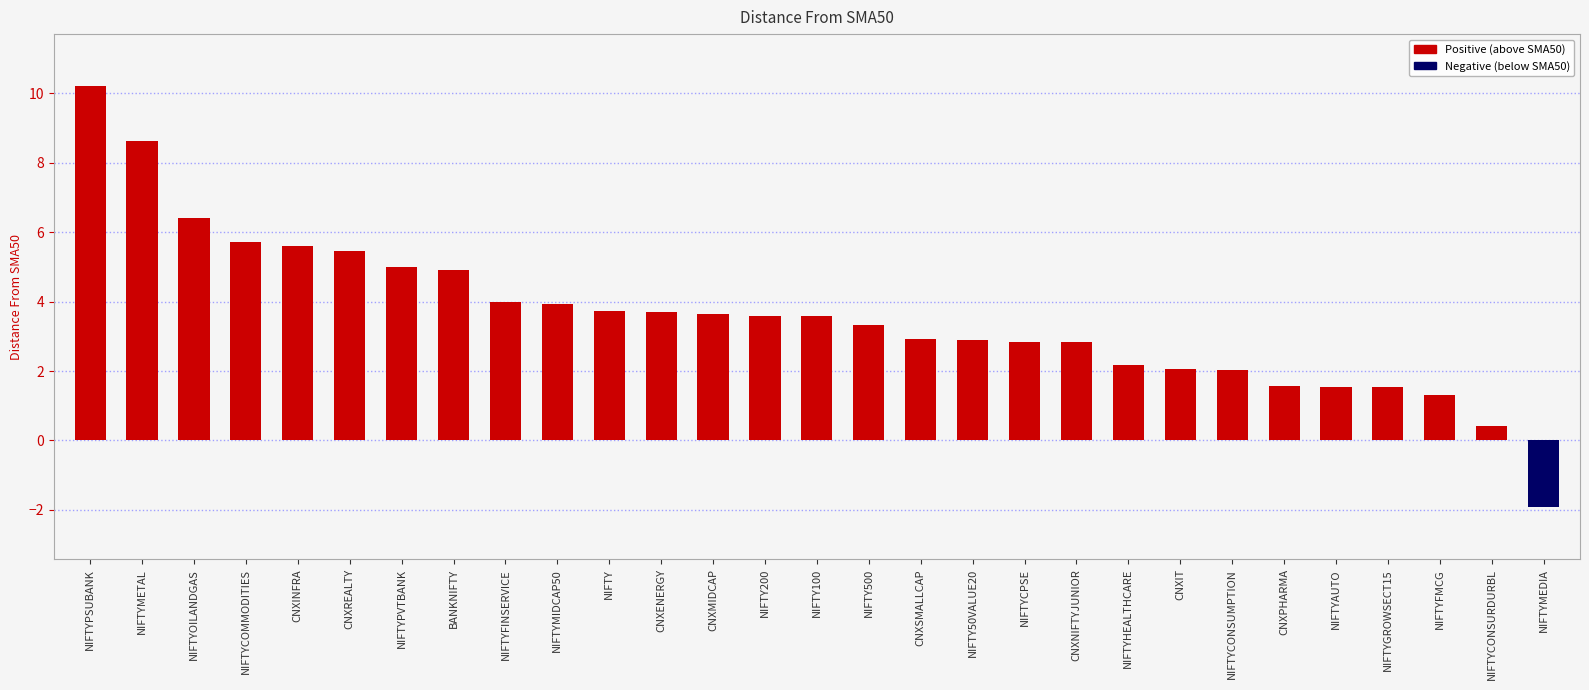

What is the smallest value displayed?

-1.9